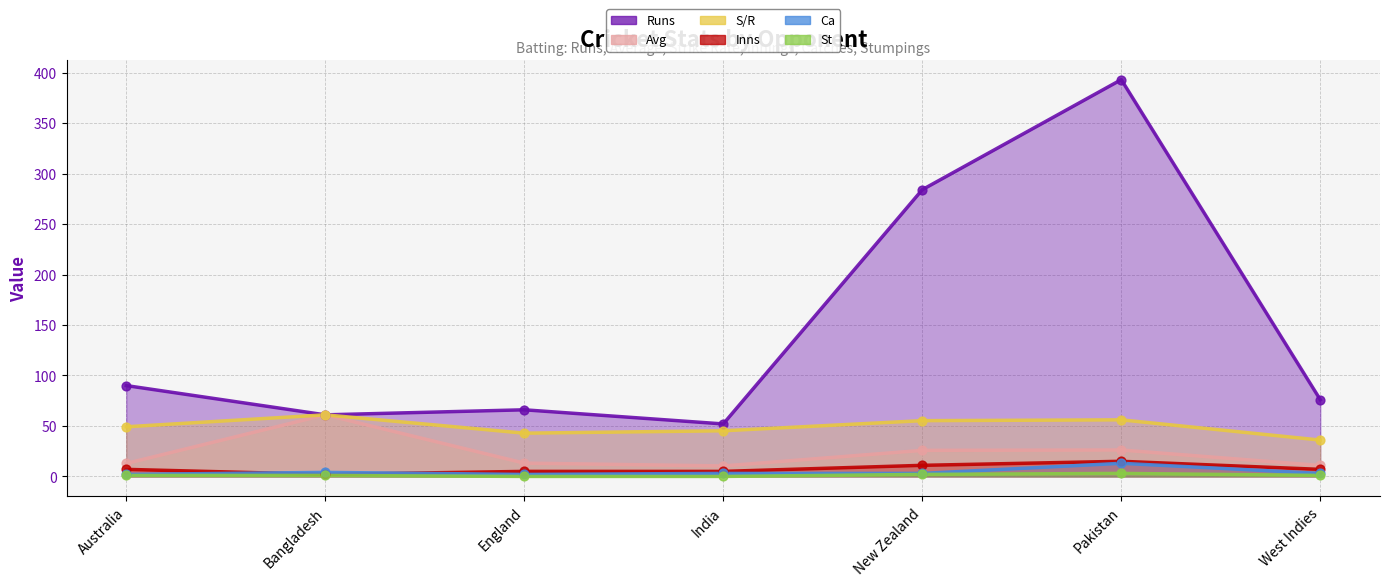

What are all the series names shown in the legend?

Runs, Avg, S/R, Inns, Ca, St